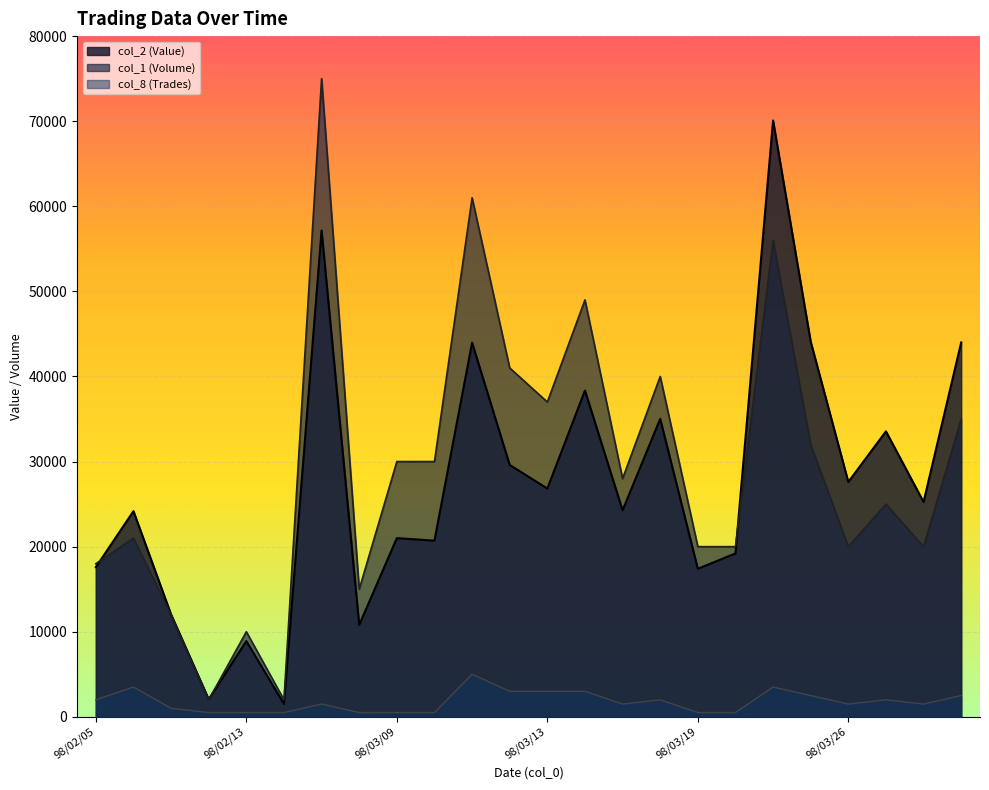

True or false: col_8 (Trades) and col_1 (Volume) cross at least once.

False